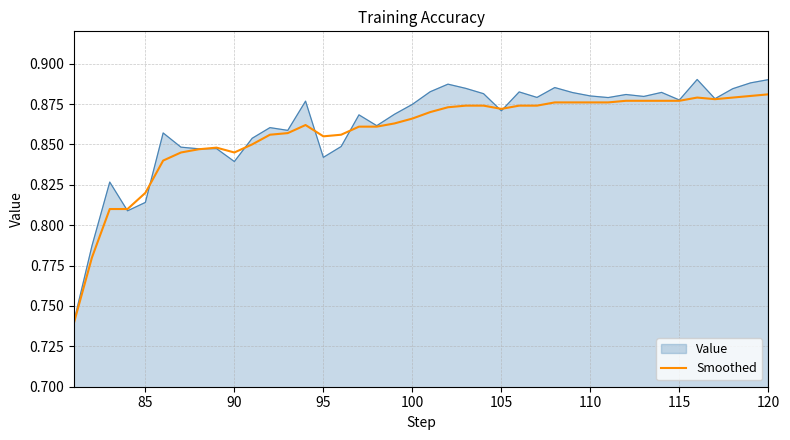

Which series has the largest range (max minus min)?

Value